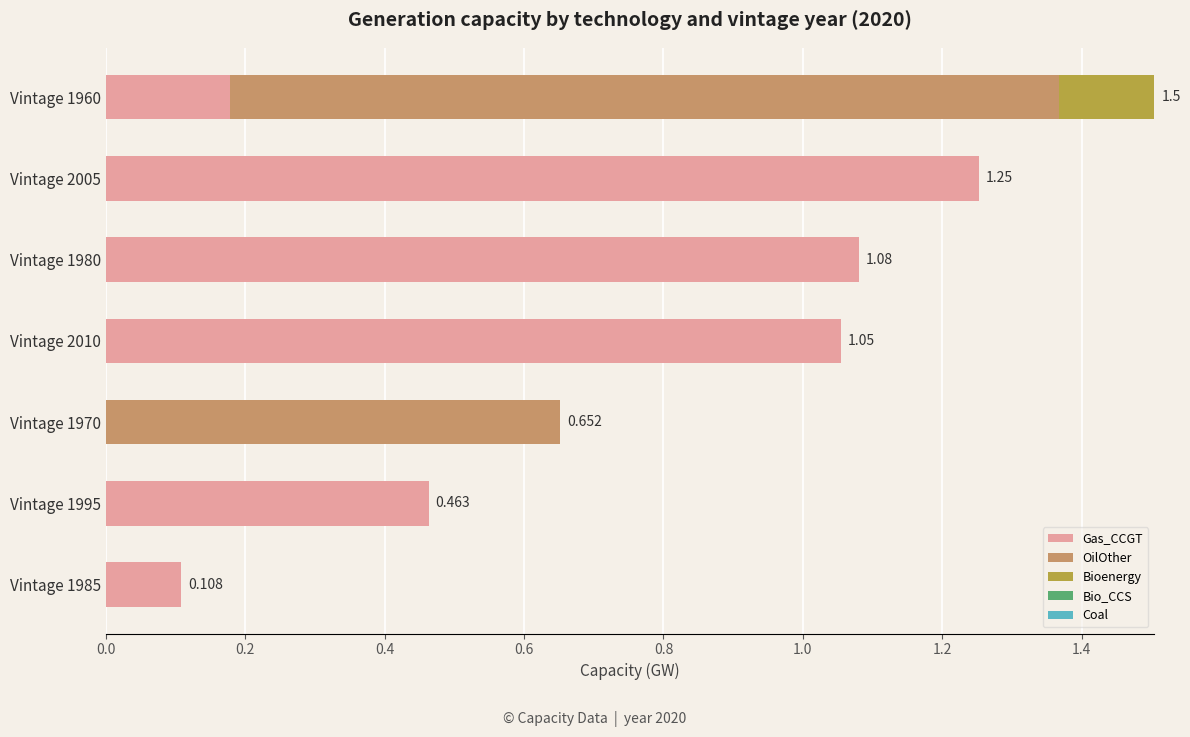

How many positive values does the Gas_CCGT series have?

6